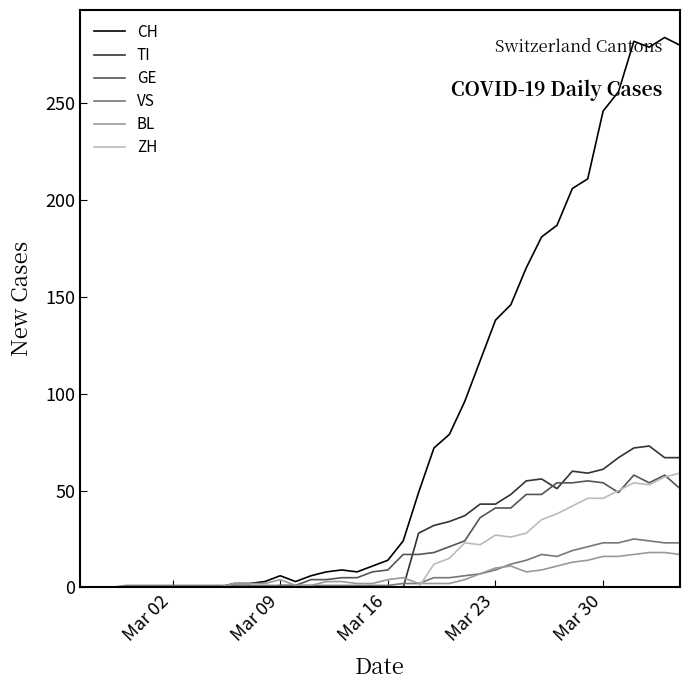

What is the maximum value for BL?

18